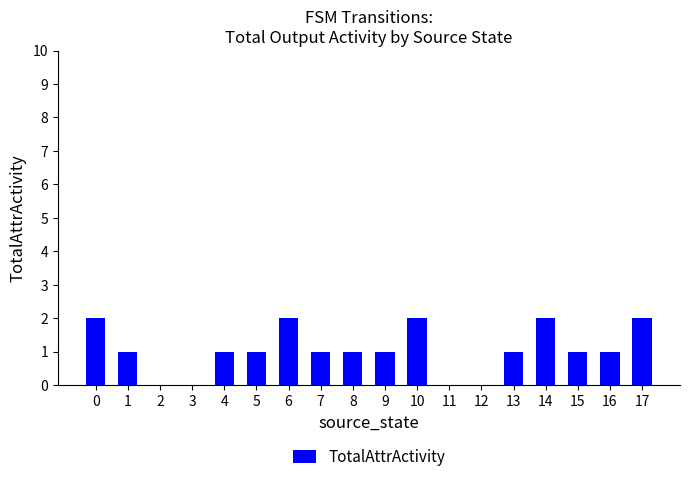

Is it true that the value at 14 is 2?

True